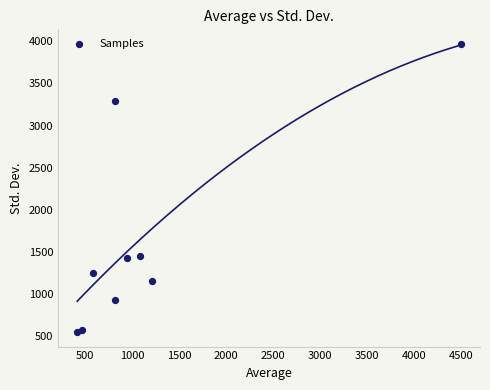

What is the average X value?

1201.2